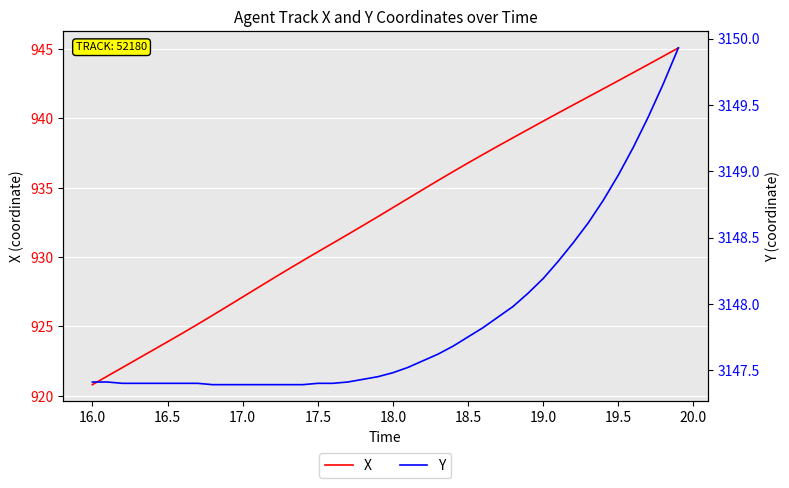

What is the average value of the X series?

933.1